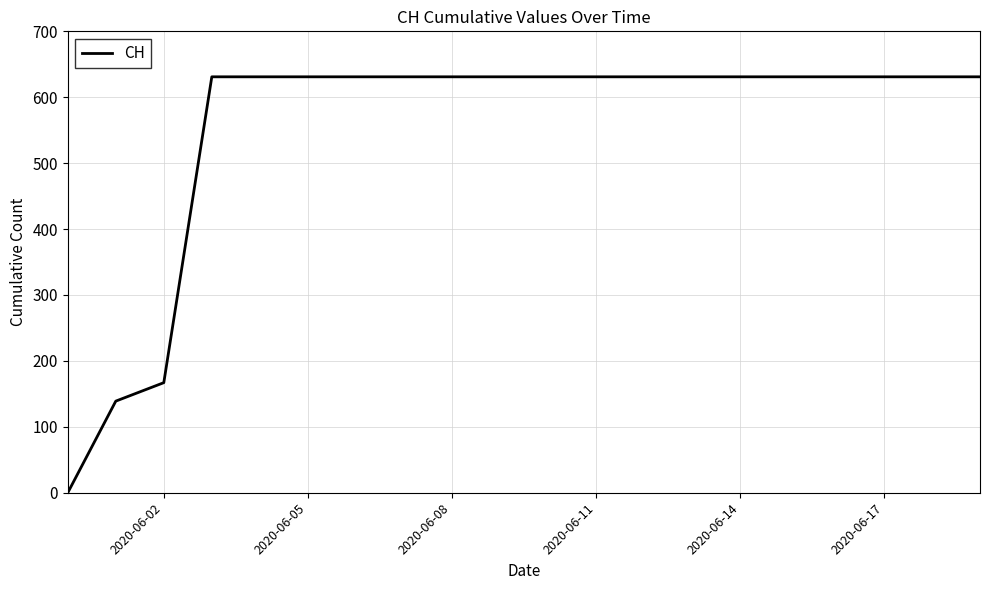

What is the maximum value shown in the chart?

631